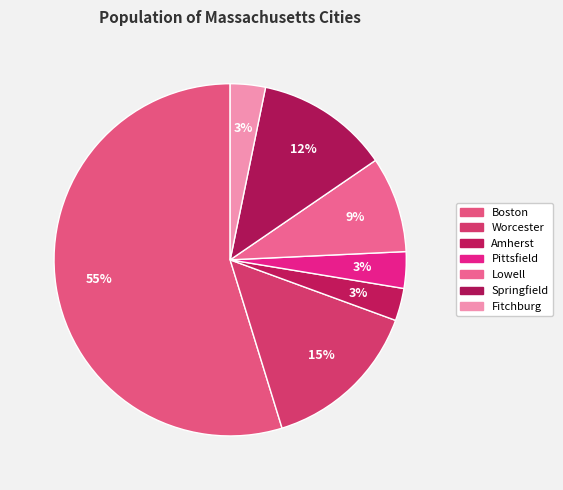

Which slice is the smallest?

Amherst